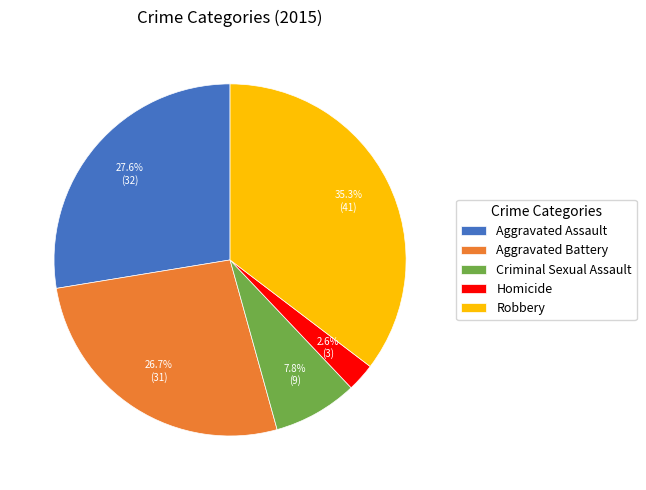

To the nearest percent, what is the difference between the Aggravated Battery and Robbery slice percentages?

9%